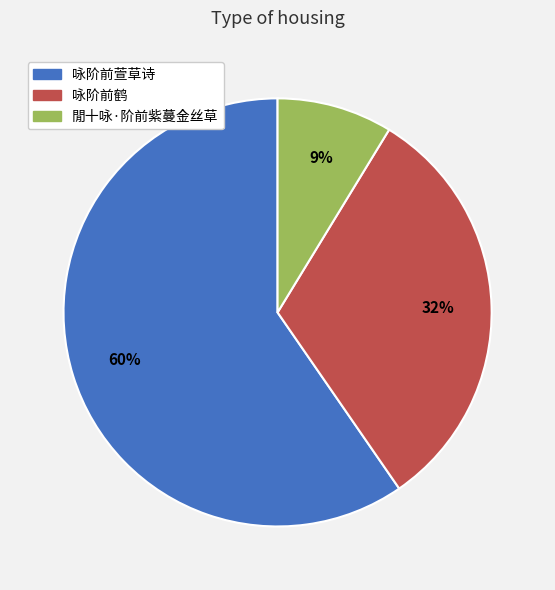

What is the smallest slice in the pie chart?

閒十咏·阶前紫蔓金丝草